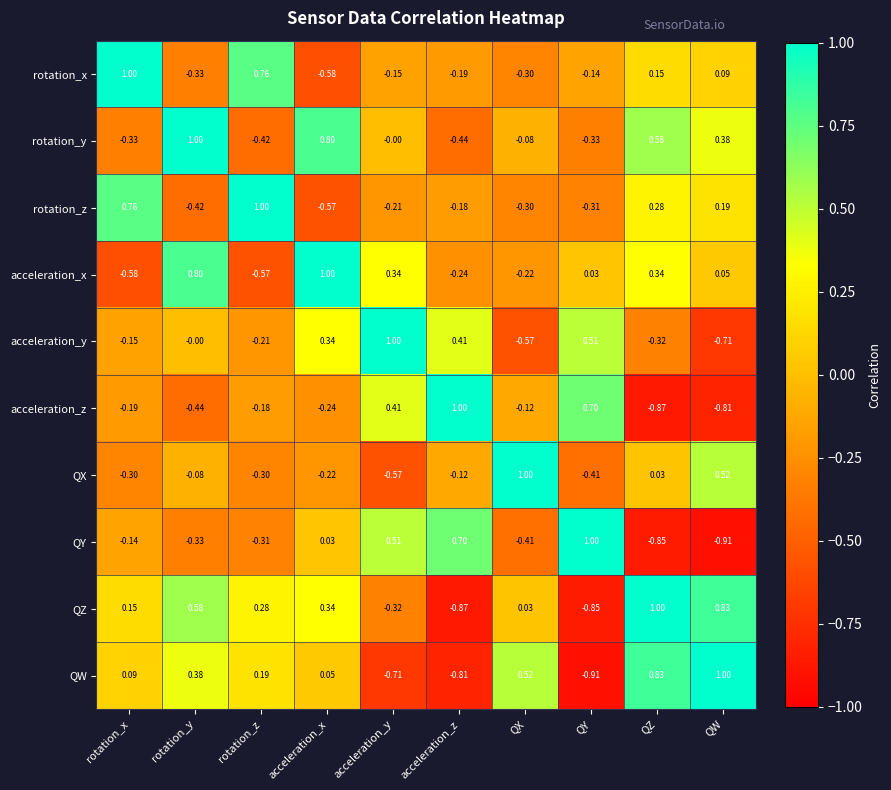

How many distinct data groups are displayed?

10